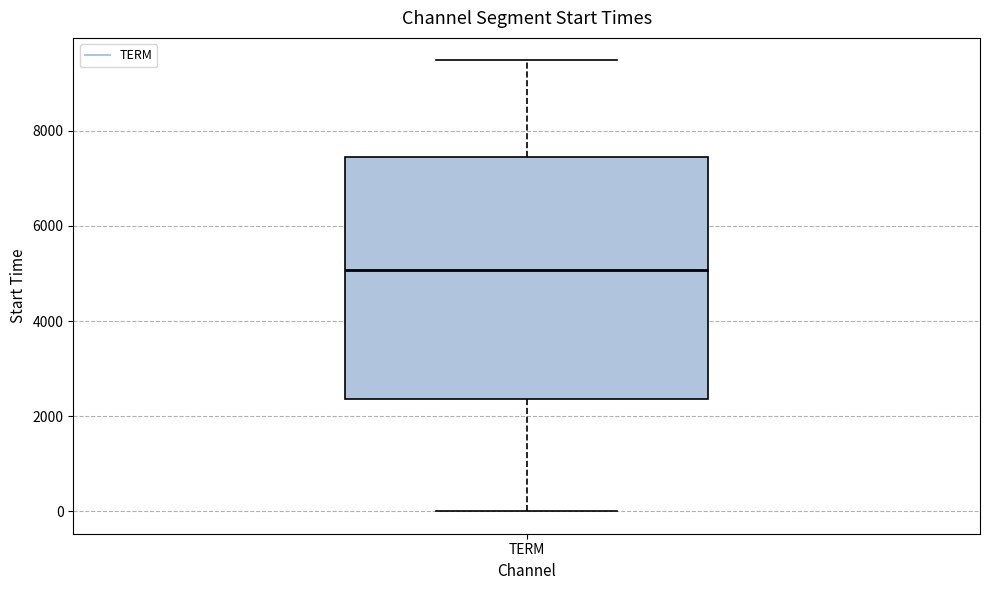

Where is the lower edge of the box for TERM on the y-axis? The values are not printed on the chart, so give them approximately, as read against the axis.

2400